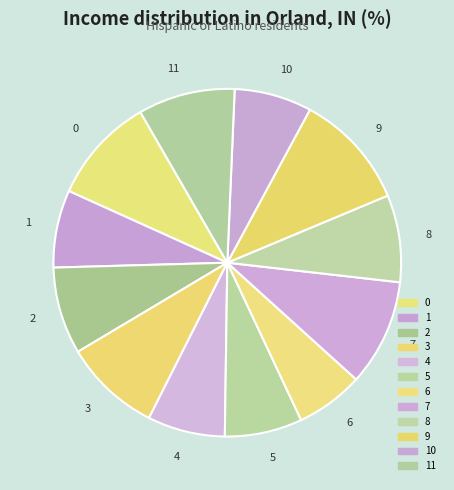

Which has a higher value, 9 or 11?

9